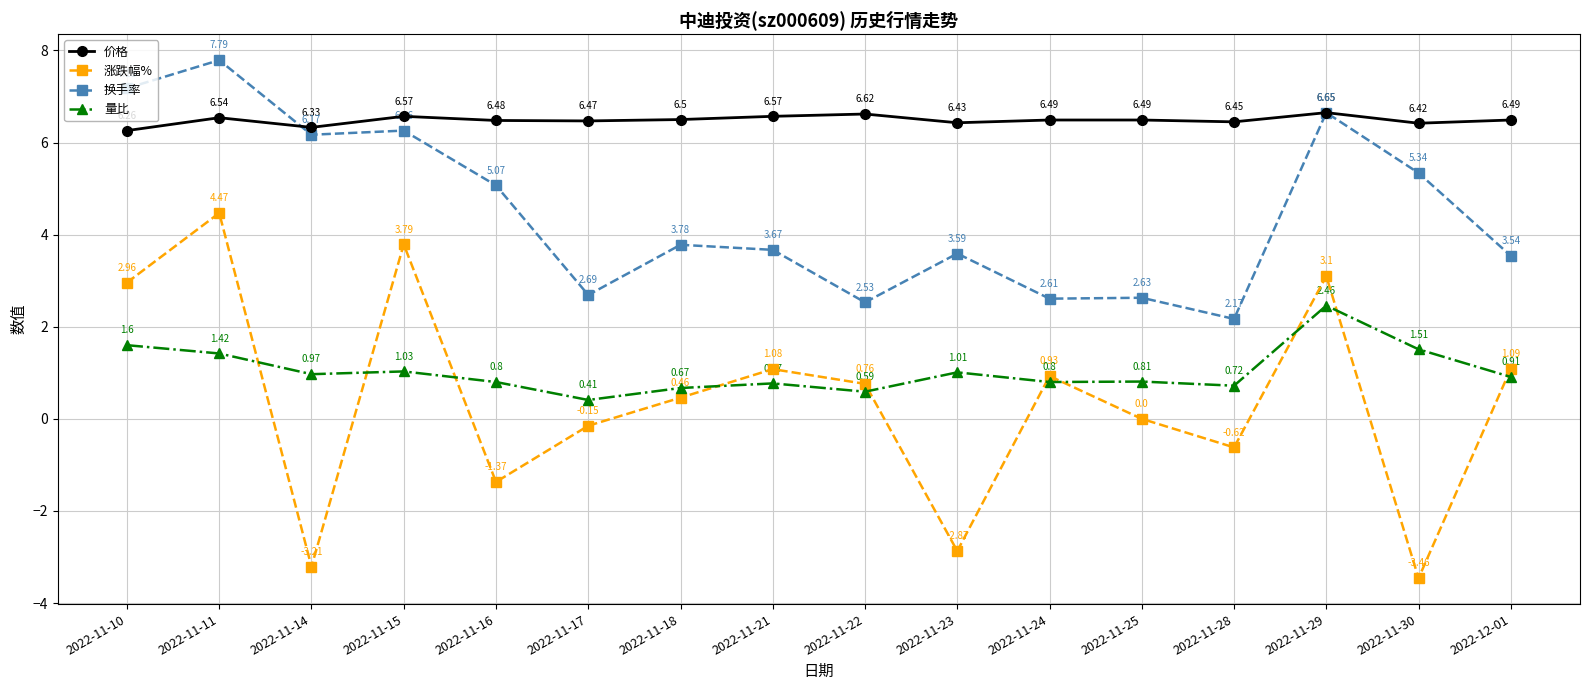

True or false: 价格 has more than 0 interior local peaks.

True